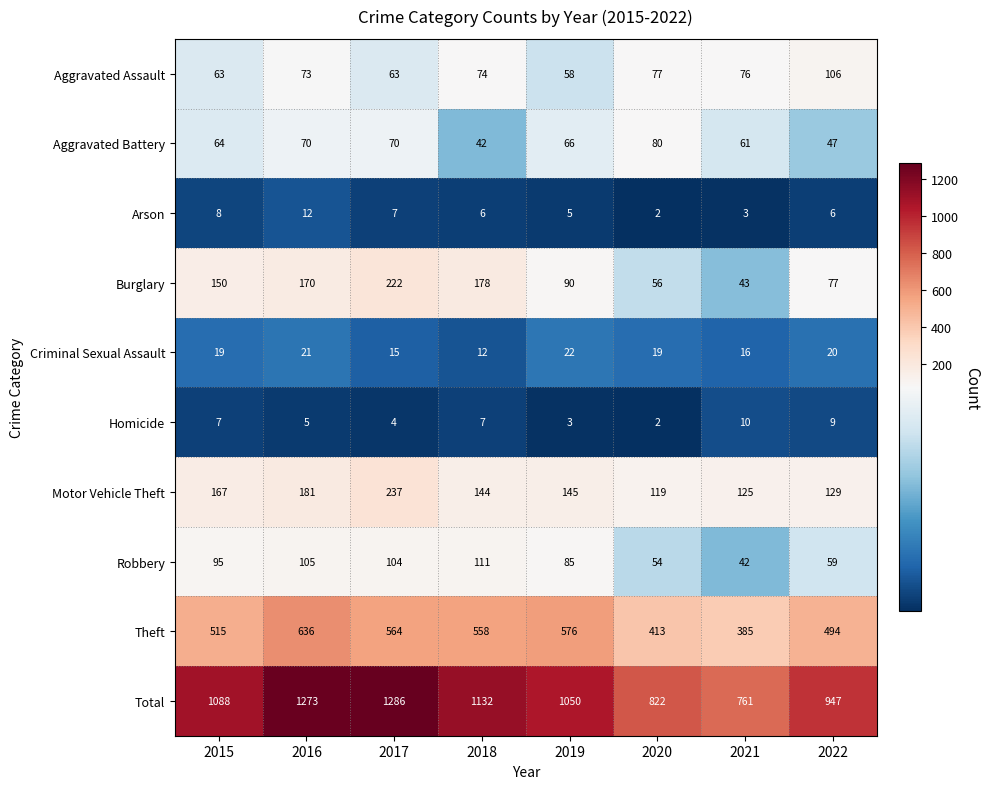

What is the difference between the Criminal Sexual Assault values at 2017 and 2020?

4